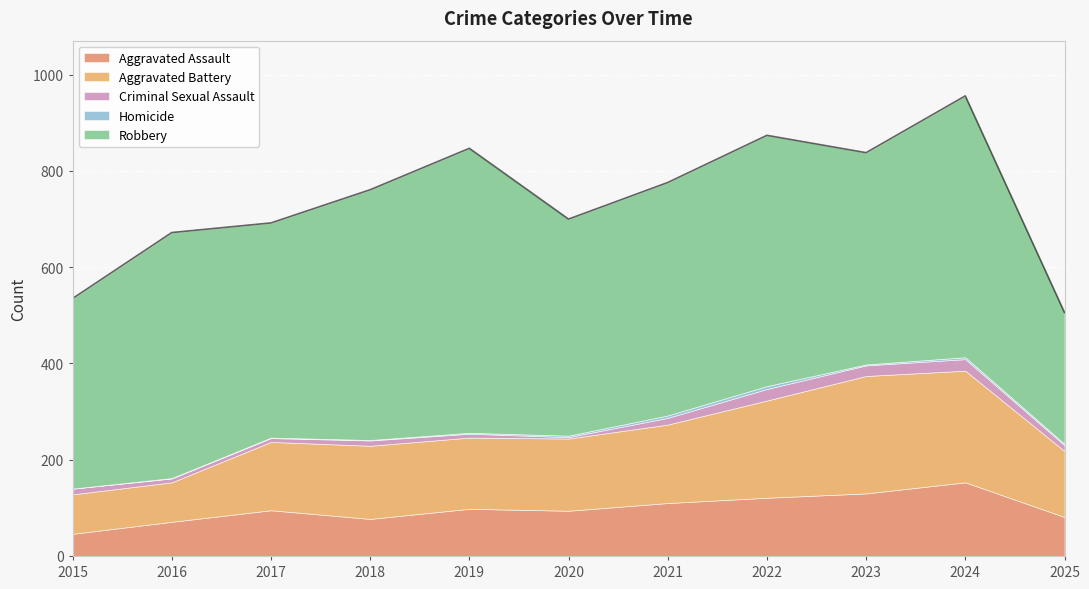

How many interior local peaks does the Criminal Sexual Assault series have?

3